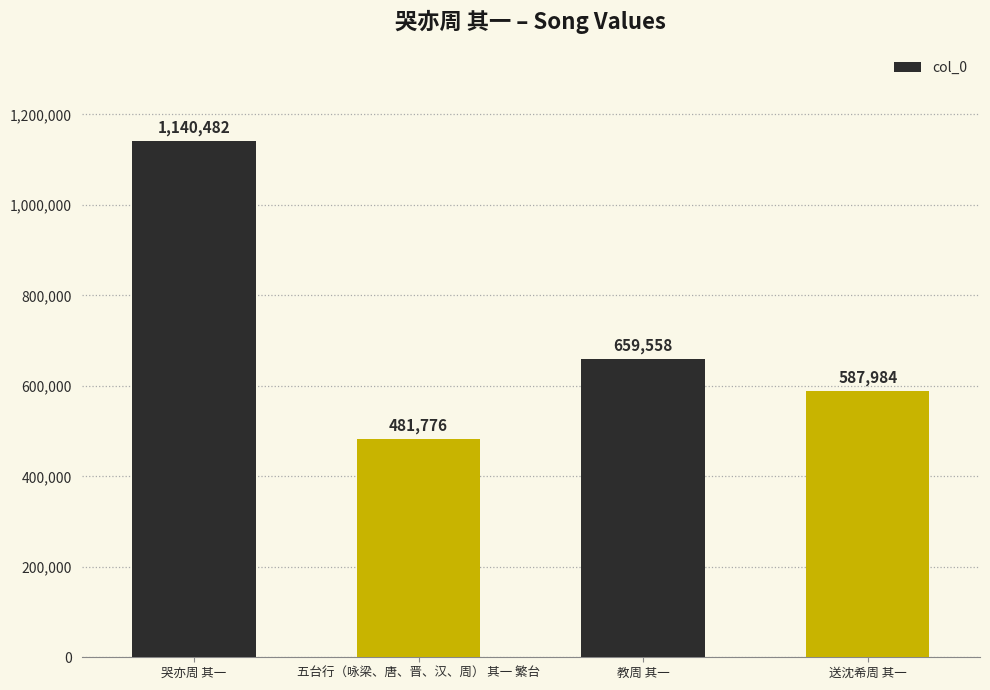

What is the average value?

717450